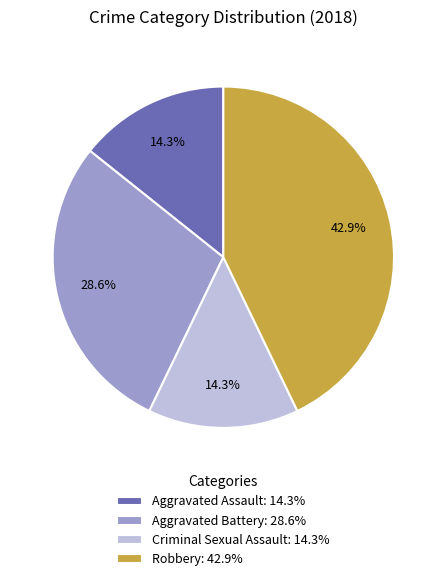

Is Criminal Sexual Assault: 14.3% the majority of the pie?

No